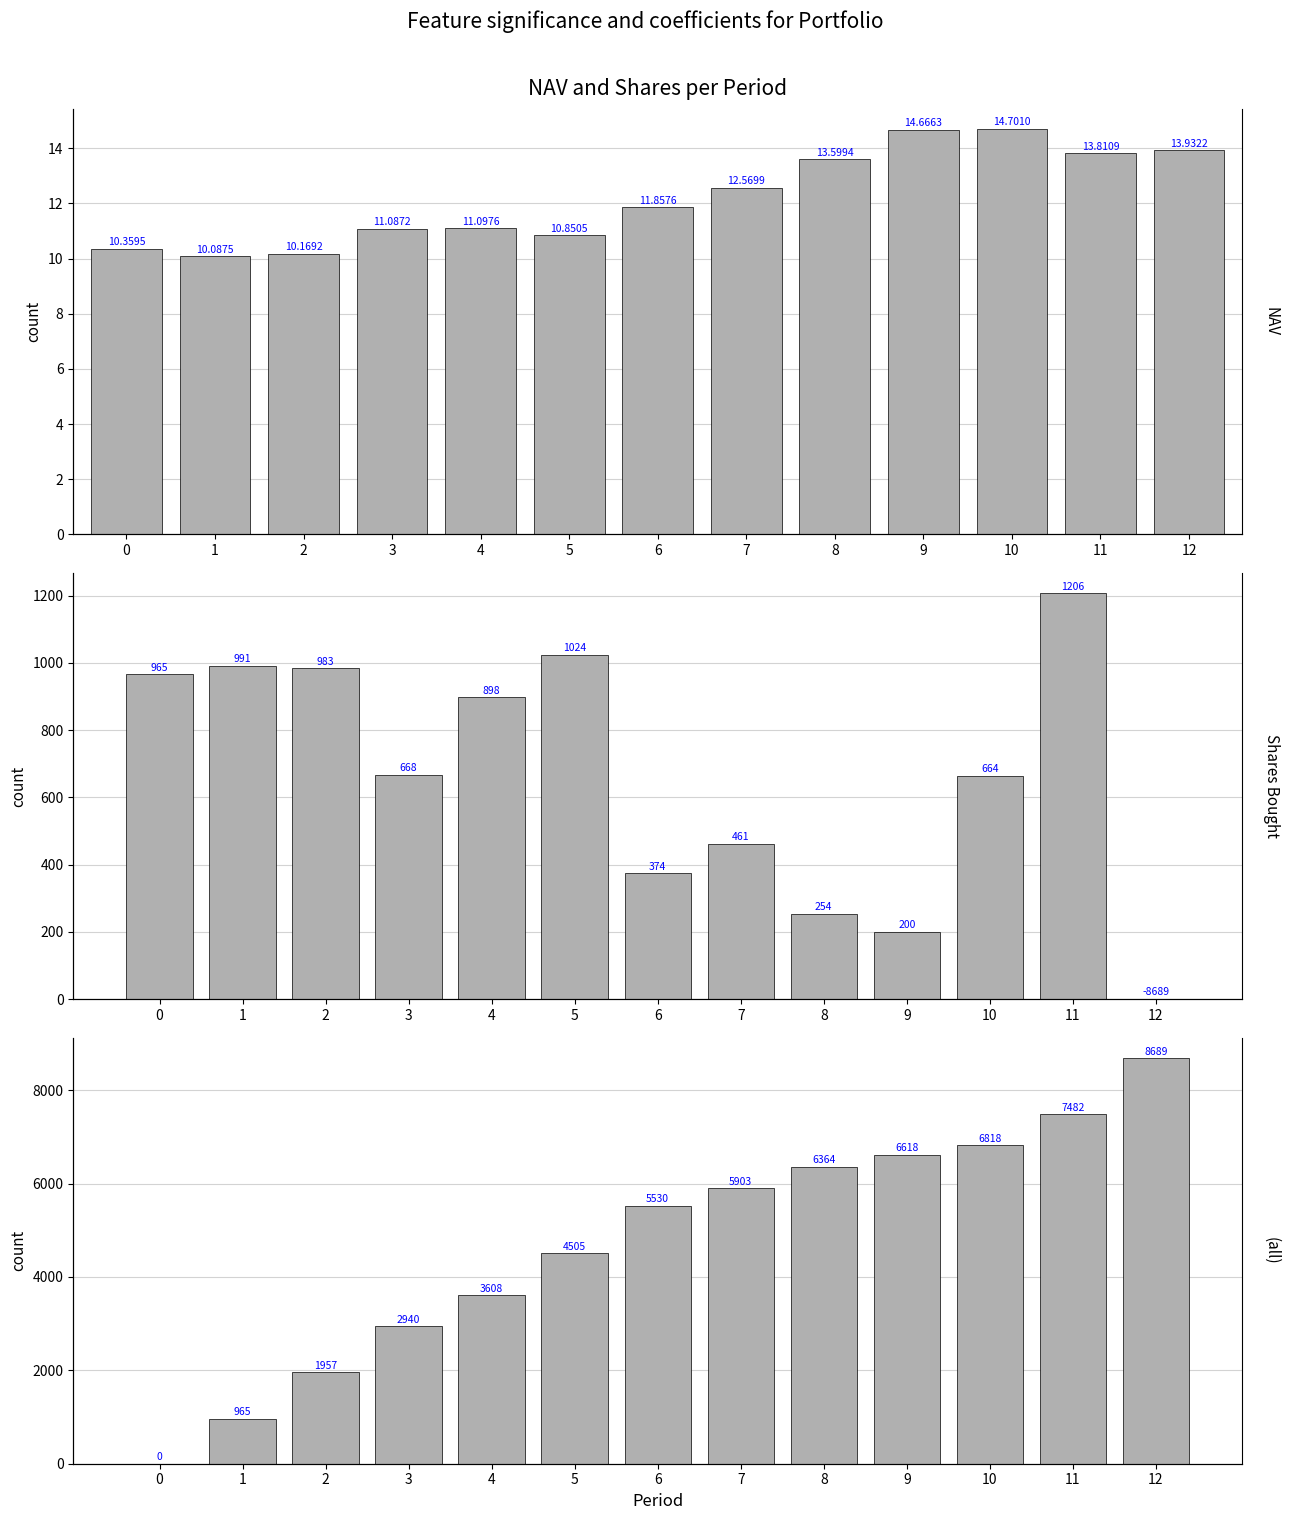

Is the value of Shares Owned at 1 greater than the value of NAV at 12?

Yes